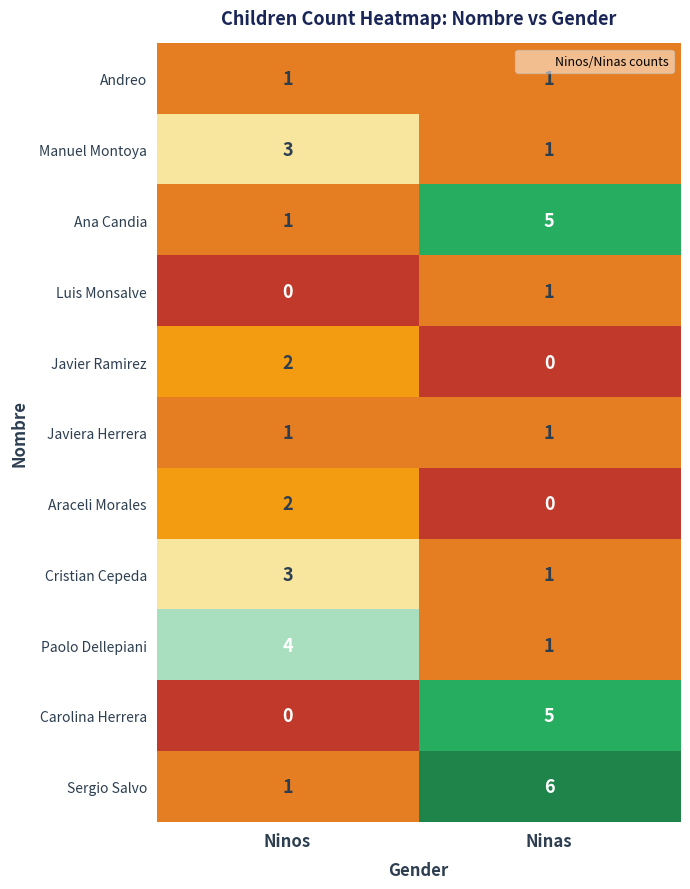

True or false: Araceli Morales has a value of 2 at Ninos.

True